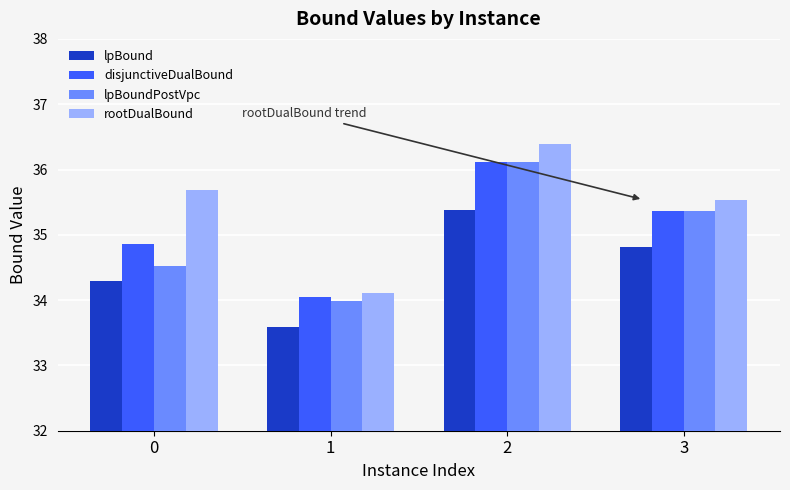

Count the number of categories in the chart.

4